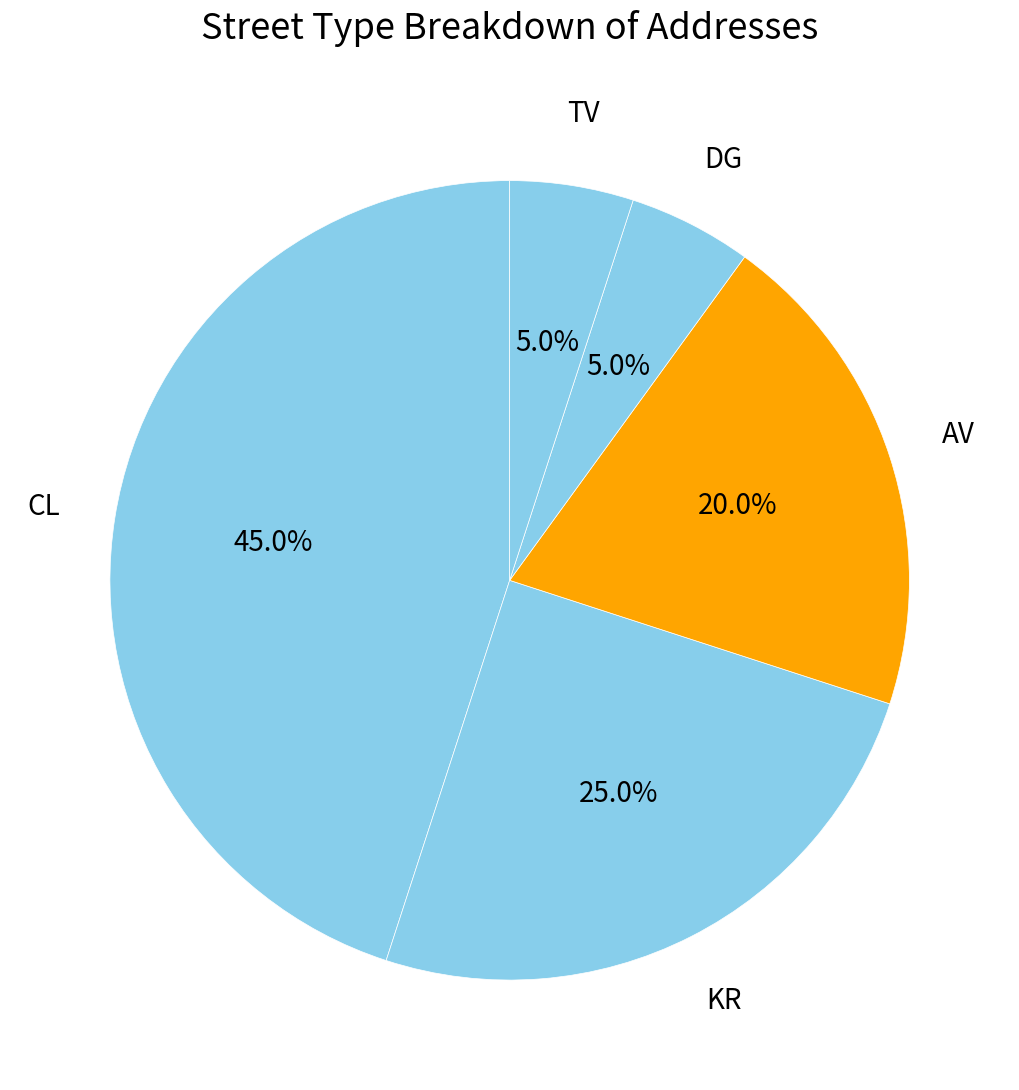

To the nearest percent, what is the average slice percentage?

20%